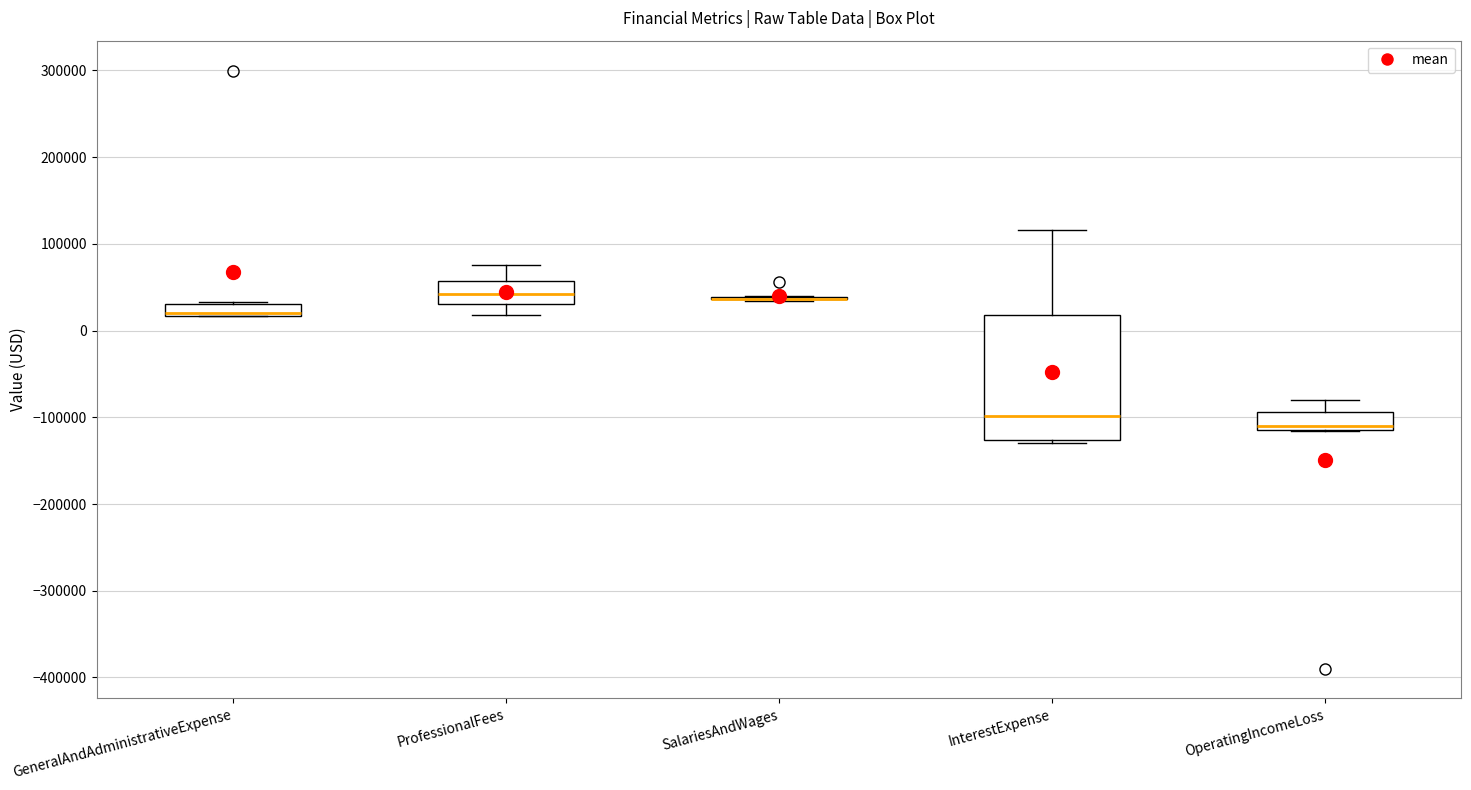

Which box is the tallest, from its lower edge to its upper edge?

InterestExpense